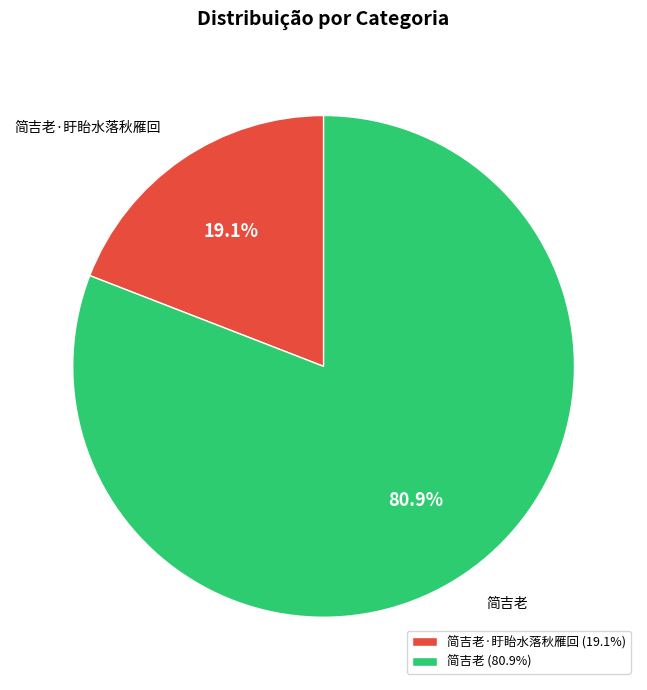

What is the ratio of the value at 简吉老·盱眙水落秋雁回 to the value at 简吉老?

0.2